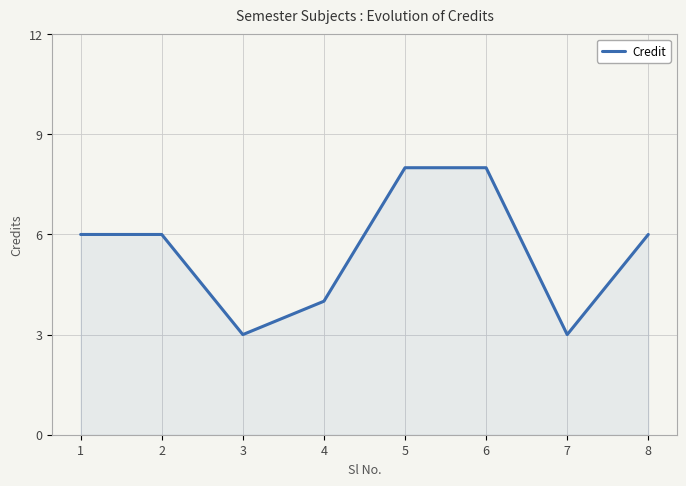

Reading left to right, transcribe all the data shown in this chart.

6	6	3	4	8	8	3	6